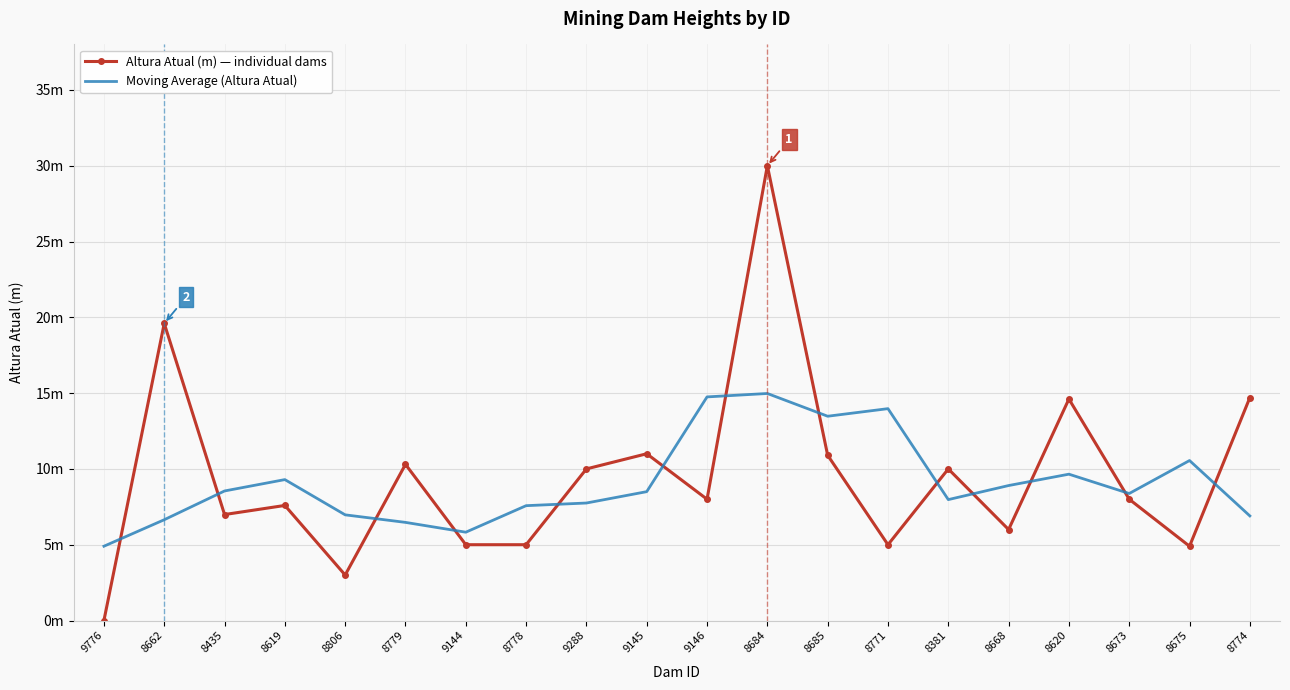

What are all the series names shown in the legend?

Altura Atual (m) — individual dams, Moving Average (Altura Atual)